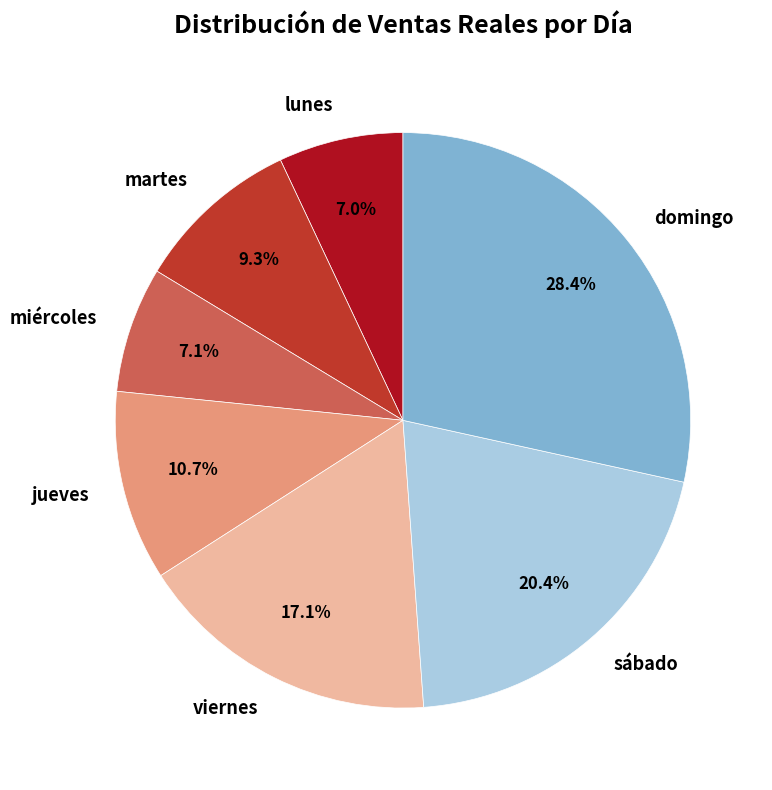

To the nearest percent, what is the difference between the lunes and viernes slice percentages?

10%